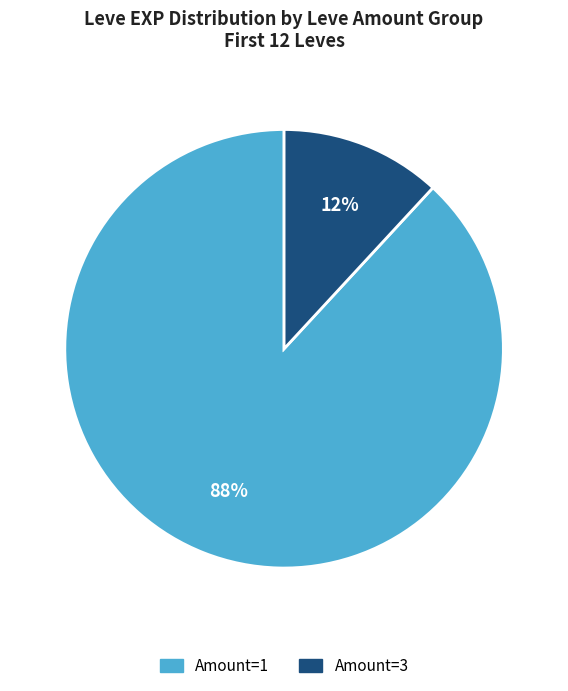

To the nearest percent, what portion does Amount=1 represent?

88%